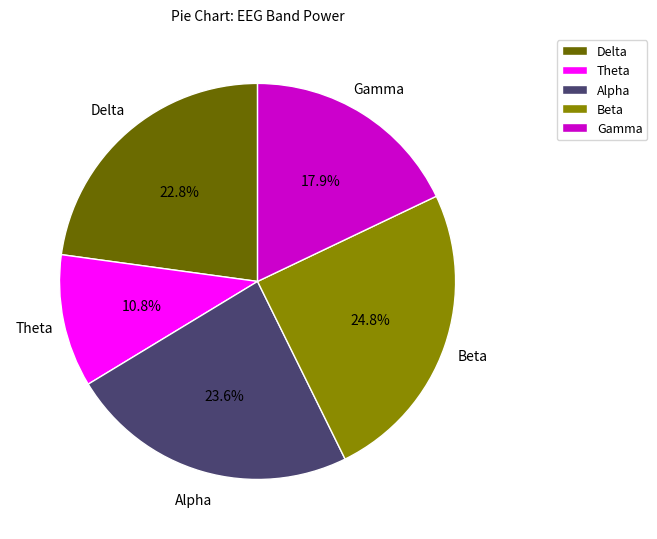

What is the largest slice in the pie chart?

Beta